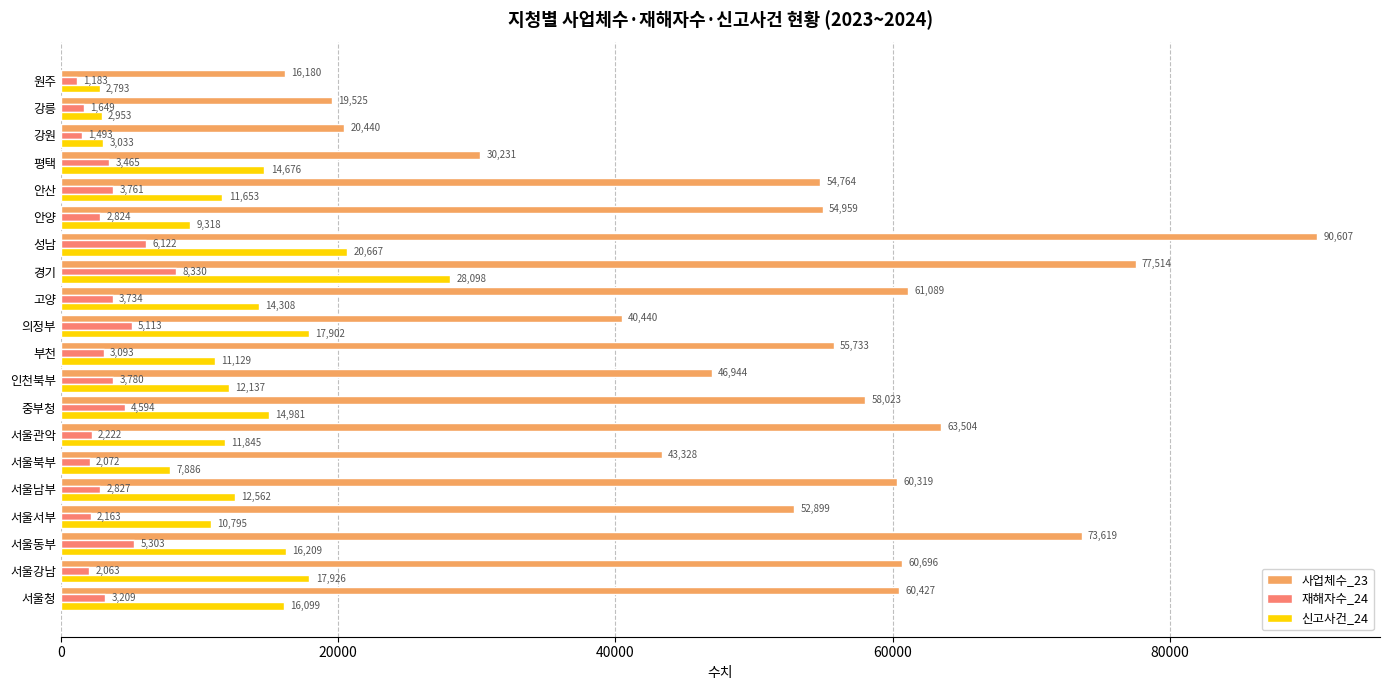

What is the maximum value for 신고사건_24?

28098